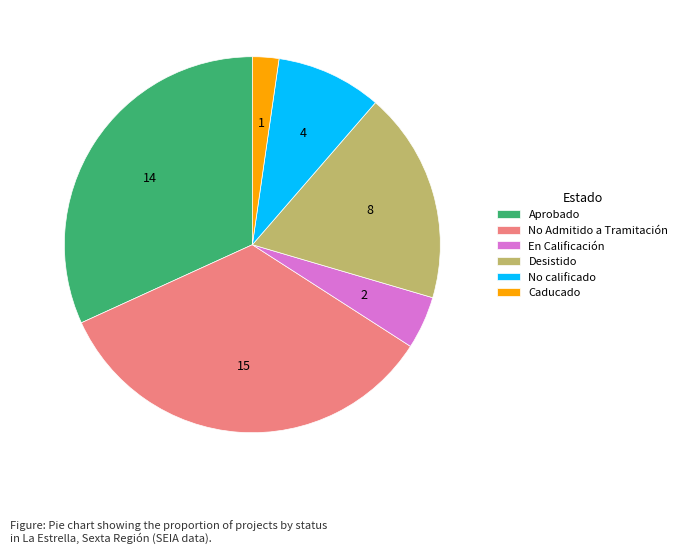

Rank the categories by value from highest to lowest.

No Admitido a Tramitación, Aprobado, Desistido, No calificado, En Calificación, Caducado